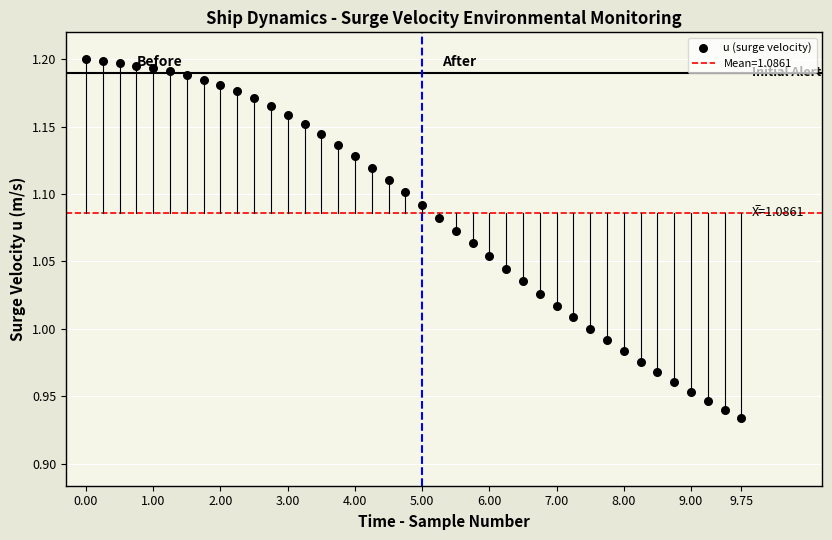

What is the range of X values (max minus min)?

9.8